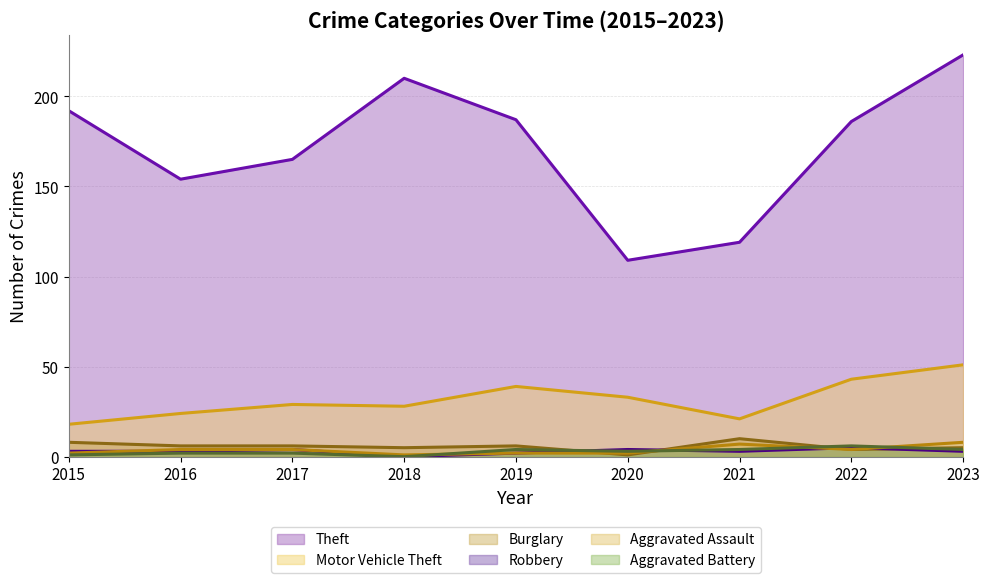

Which series has the largest total across all categories?

Theft